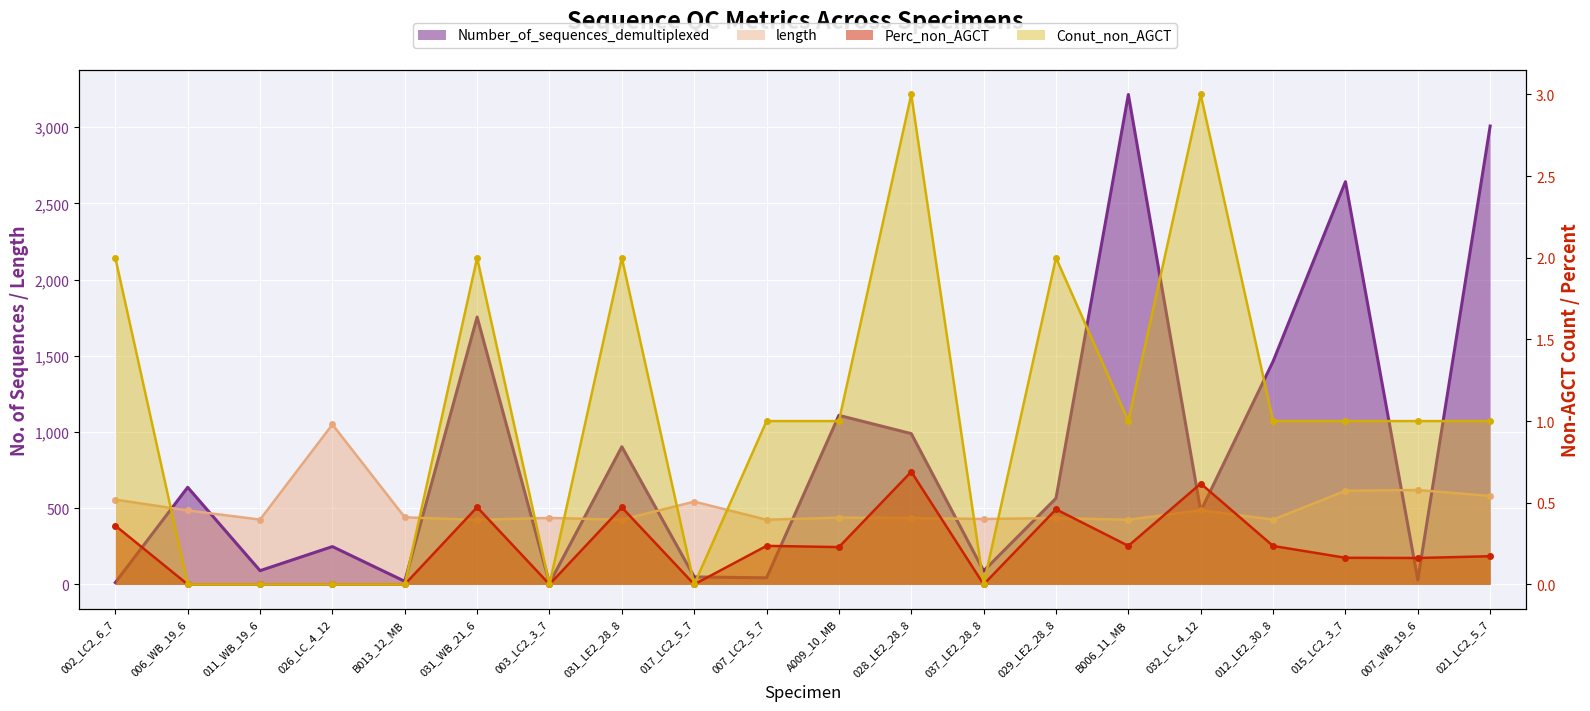

What is the label of the 16th point from the left?

032_LC_4_12